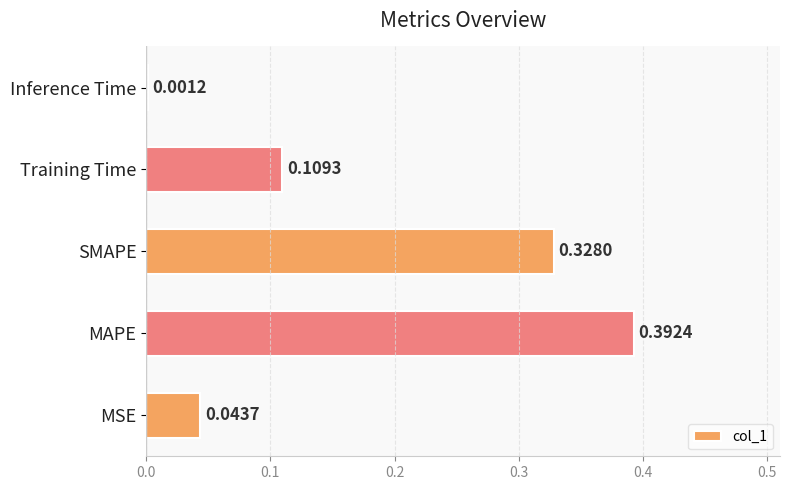

What is the sum of all values?

0.9